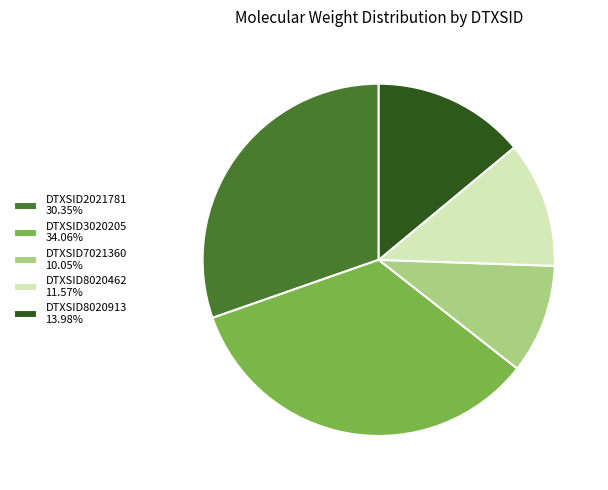

Rank the categories by value from lowest to highest.

DTXSID7021360, DTXSID8020462, DTXSID8020913, DTXSID2021781, DTXSID3020205